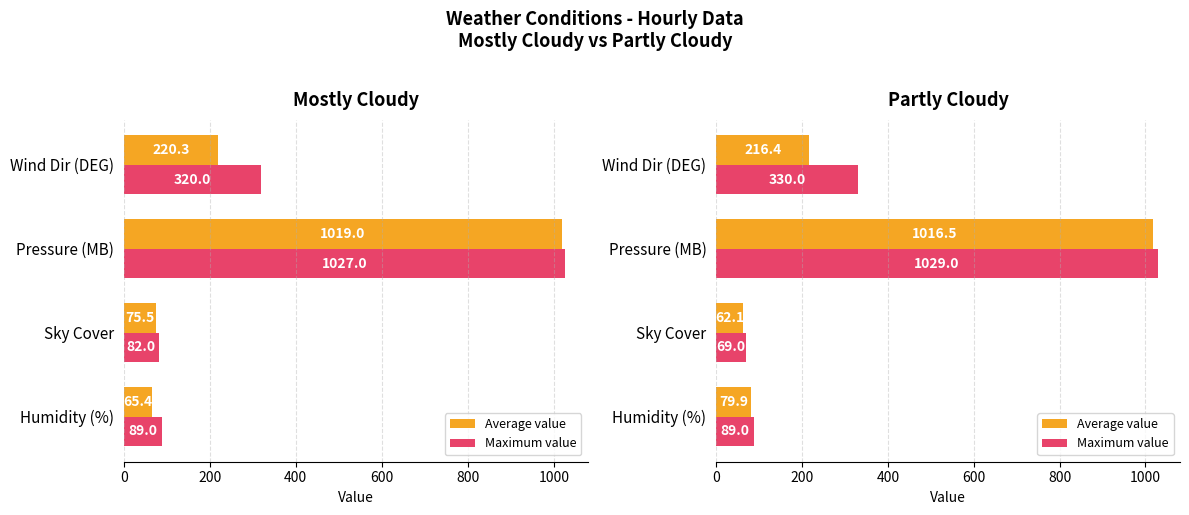

What is the maximum value shown in the chart?

1029.0